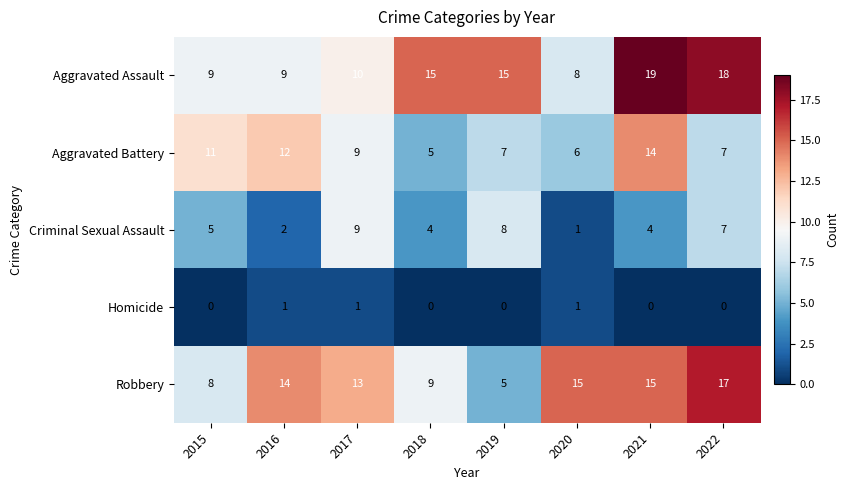

At which label does Robbery reach its minimum?

2019